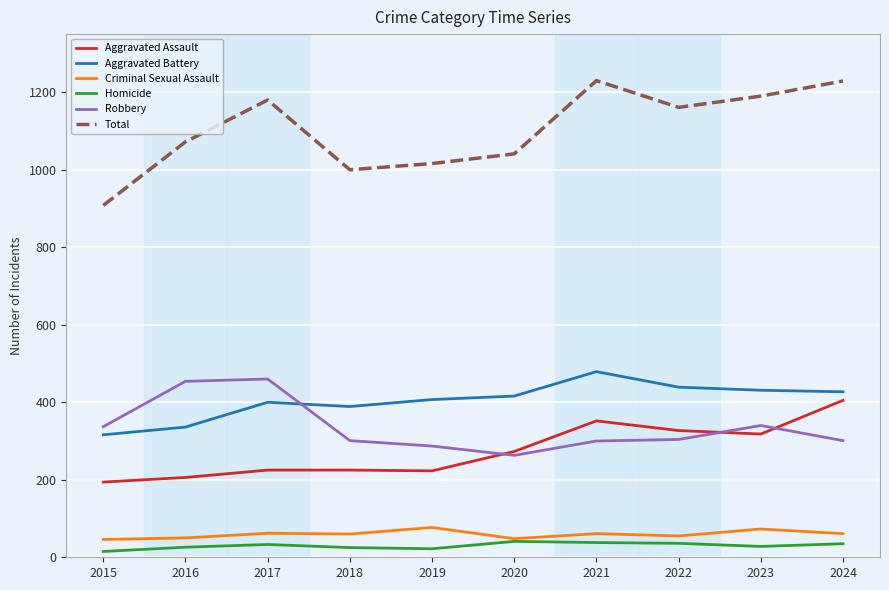

Read the Criminal Sexual Assault value at 2022, to the nearest 10.

60